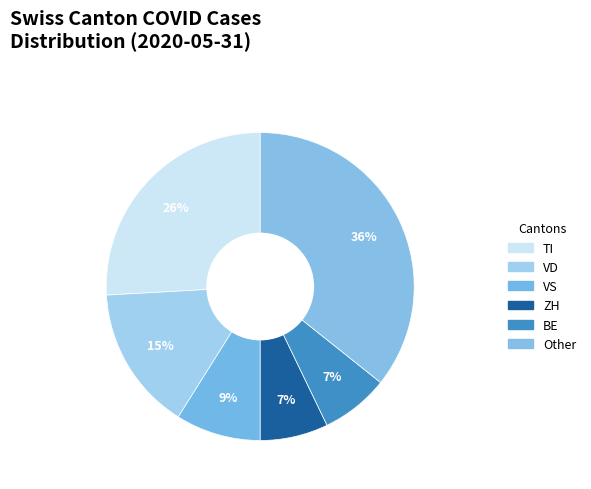

How many segments does this pie chart have?

6